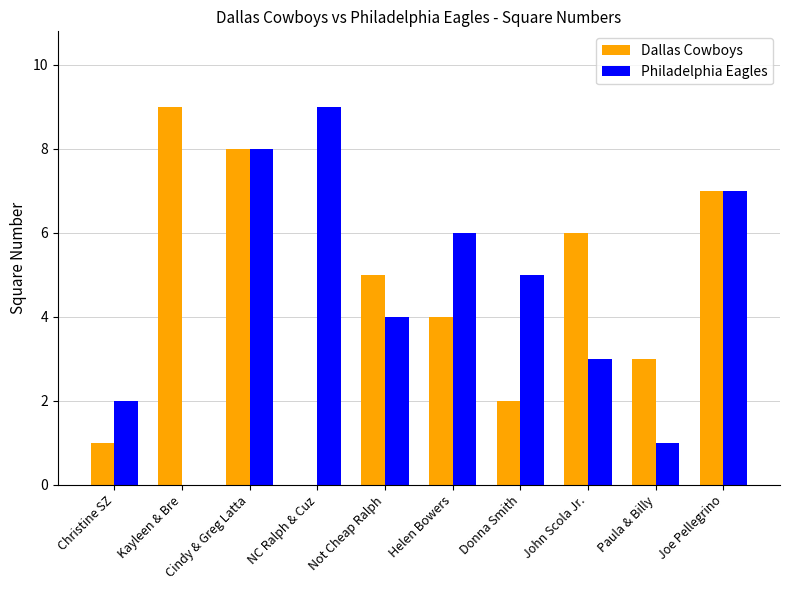

Does the chart contain stacked bars?

No